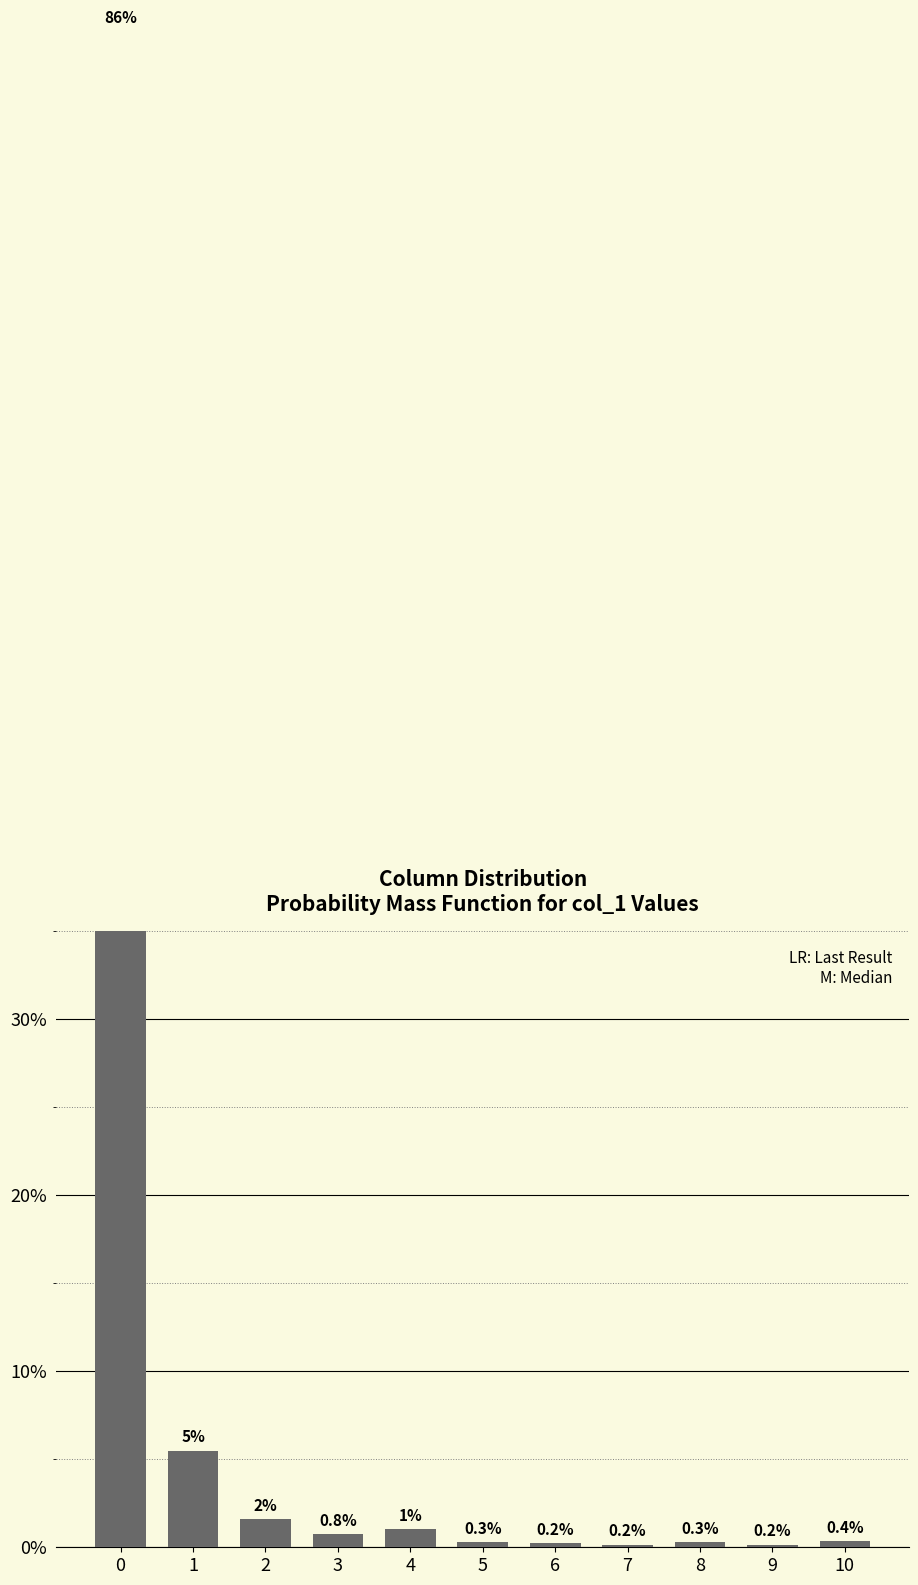

Does the chart contain any negative values?

No